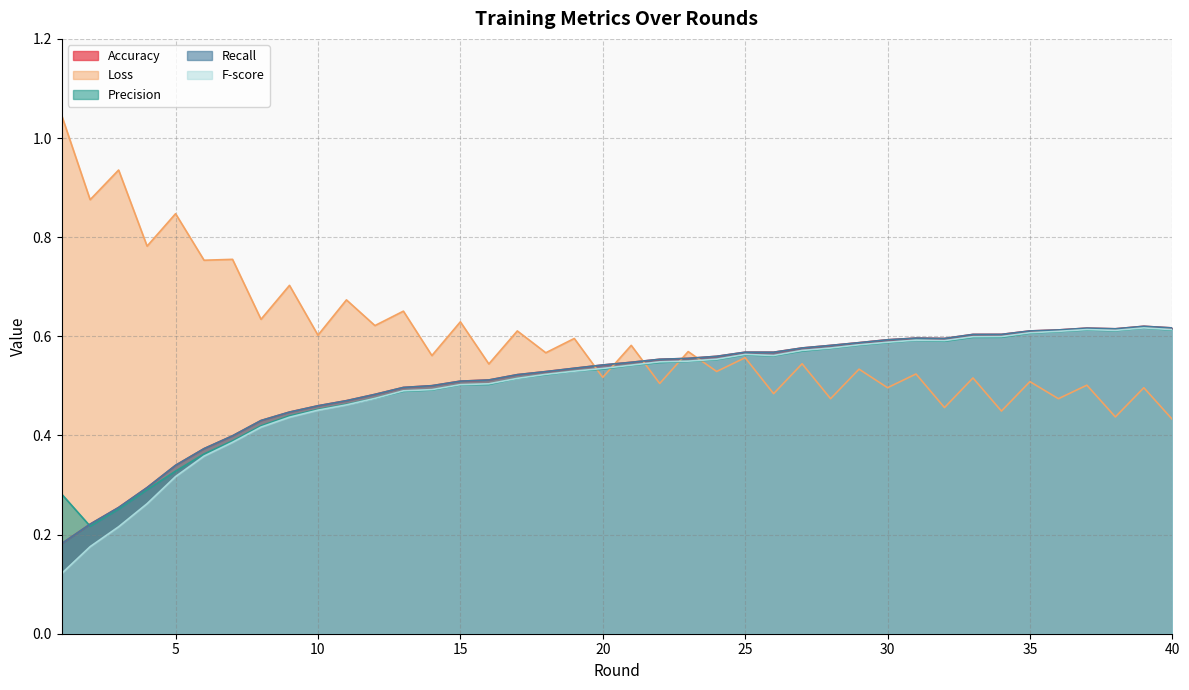

Where is the first local maximum for Precision?

25